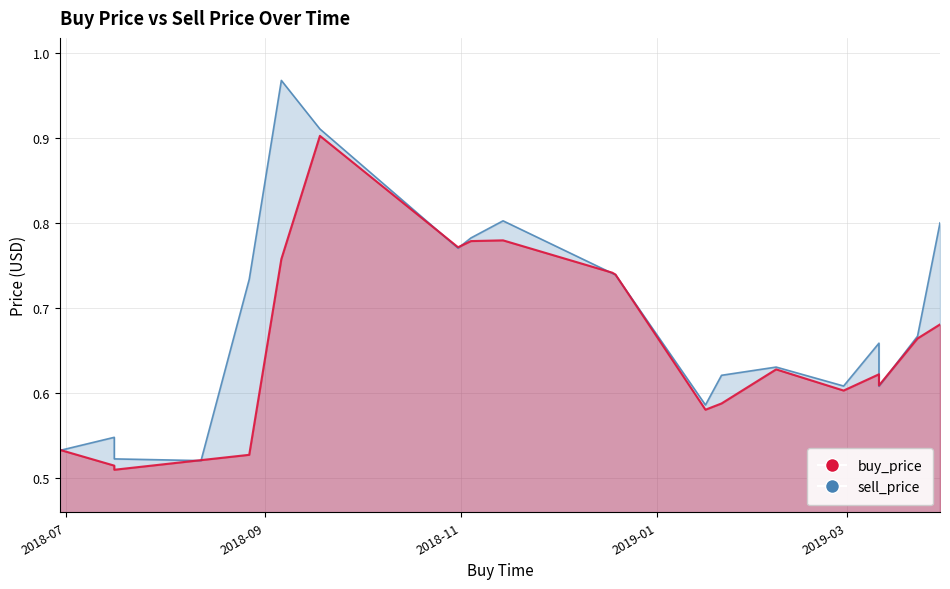

Which series has the largest range (max minus min)?

sell_price